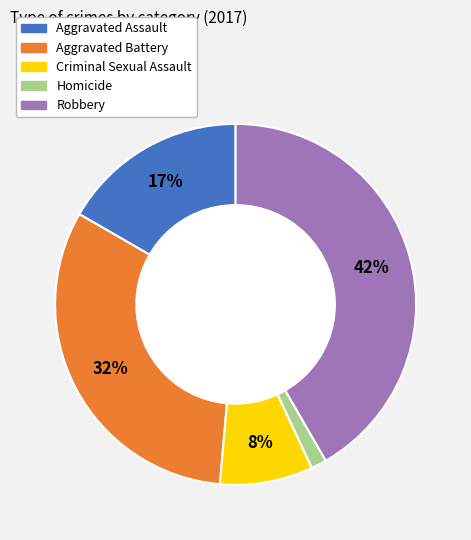

Which slice is the smallest?

Homicide